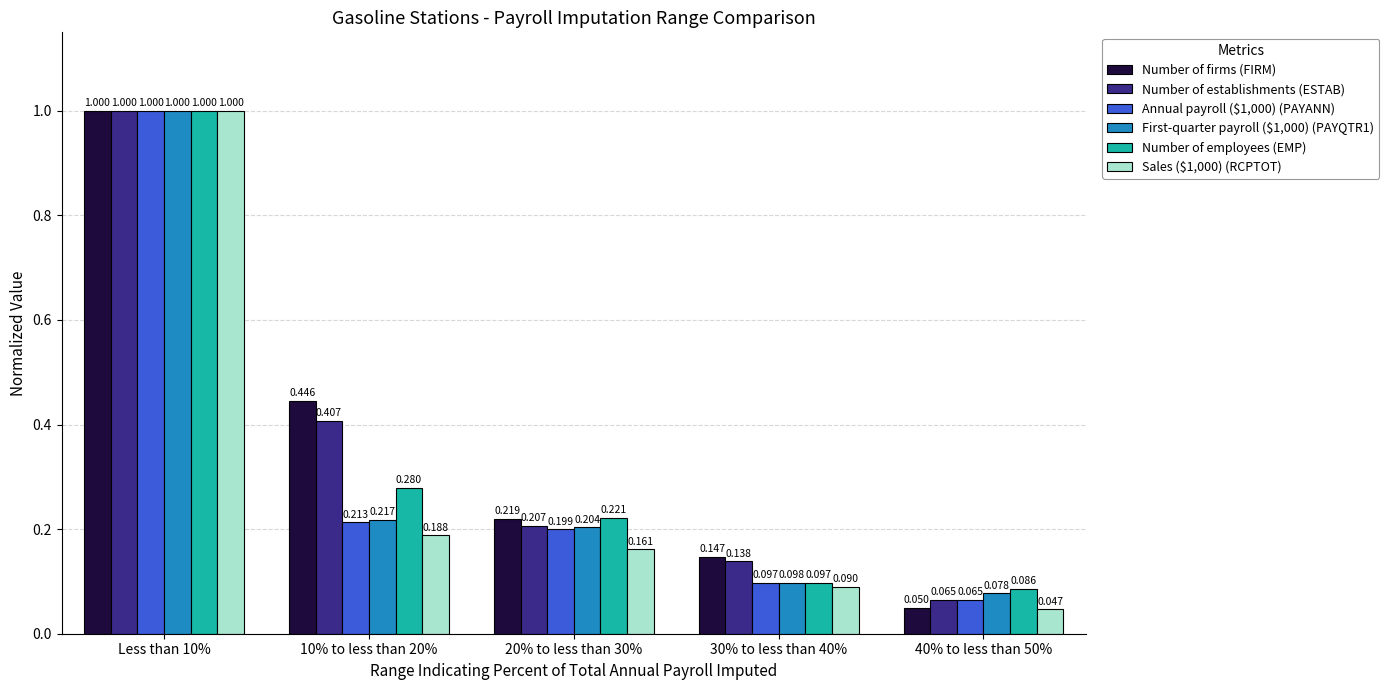

What is the total value across all series at 30% to less than 40%?

0.7